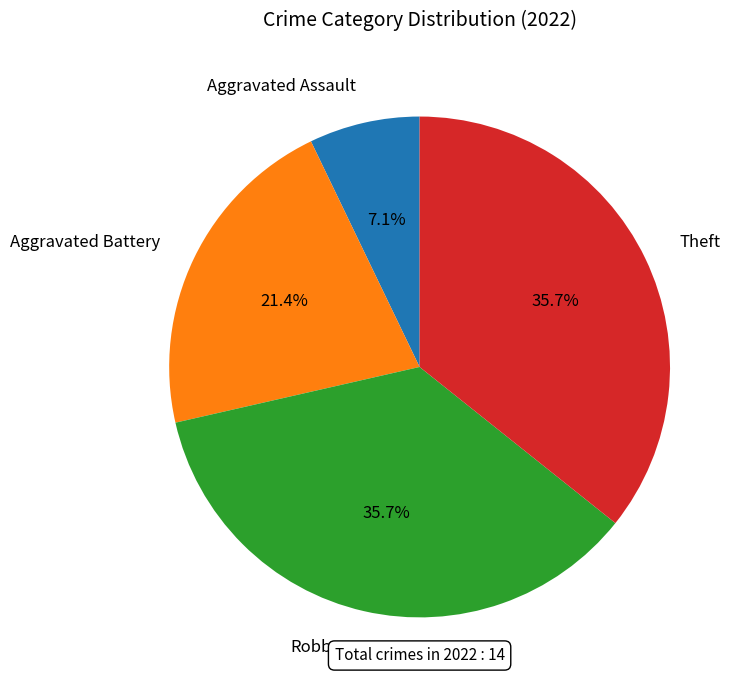

What is the ratio of the value at Robbery to the value at Aggravated Assault?

5.0